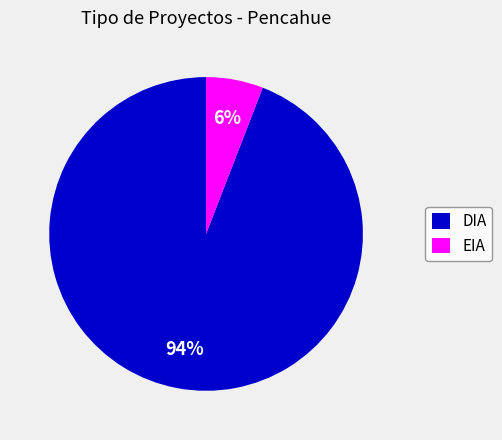

Do EIA and DIA together represent more than half of the pie?

Yes